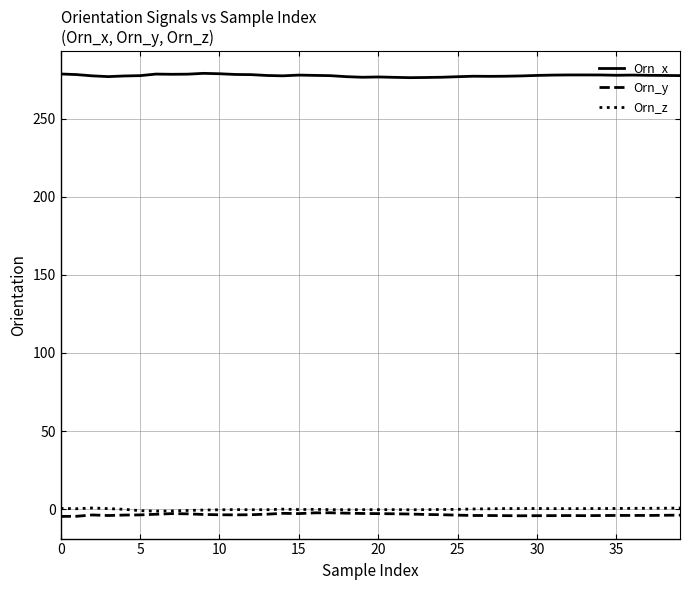

What is the difference between the maximum and minimum values in the Orn_x series?

2.8